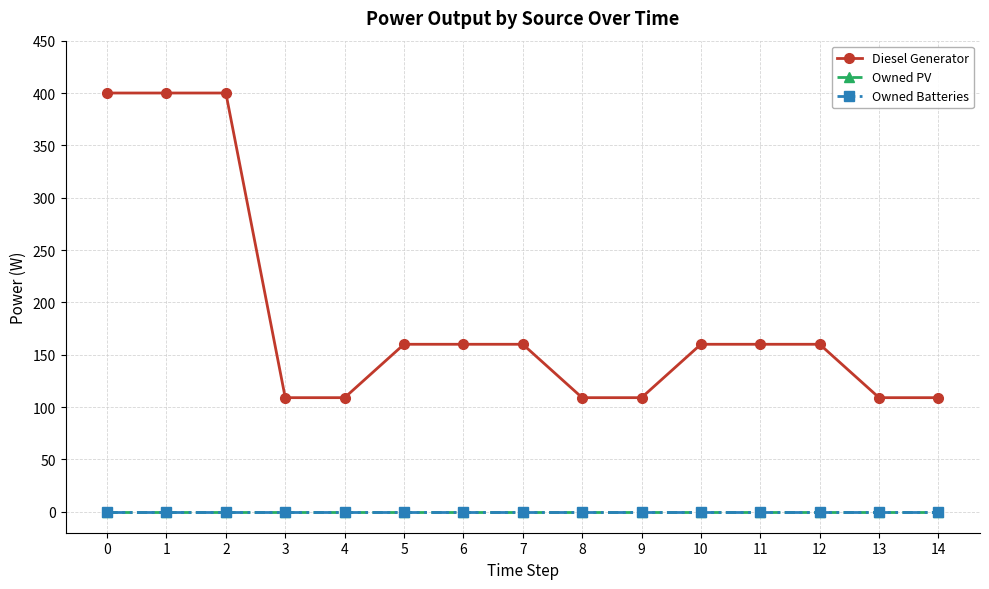

Is this an area chart (filled region under the line)?

No